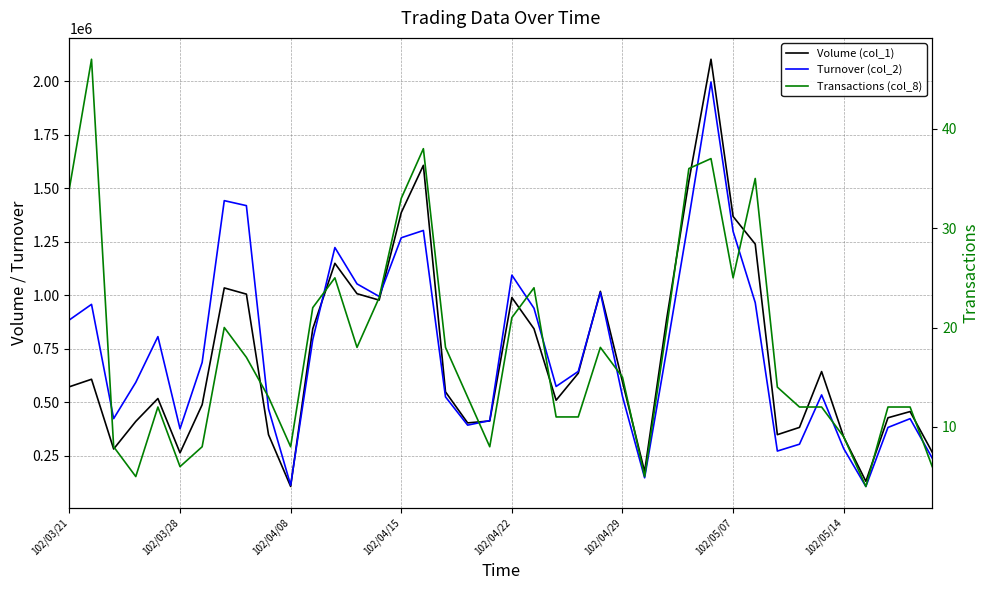

What is the difference between the Turnover (col_2) values at 13 and 24?

39920